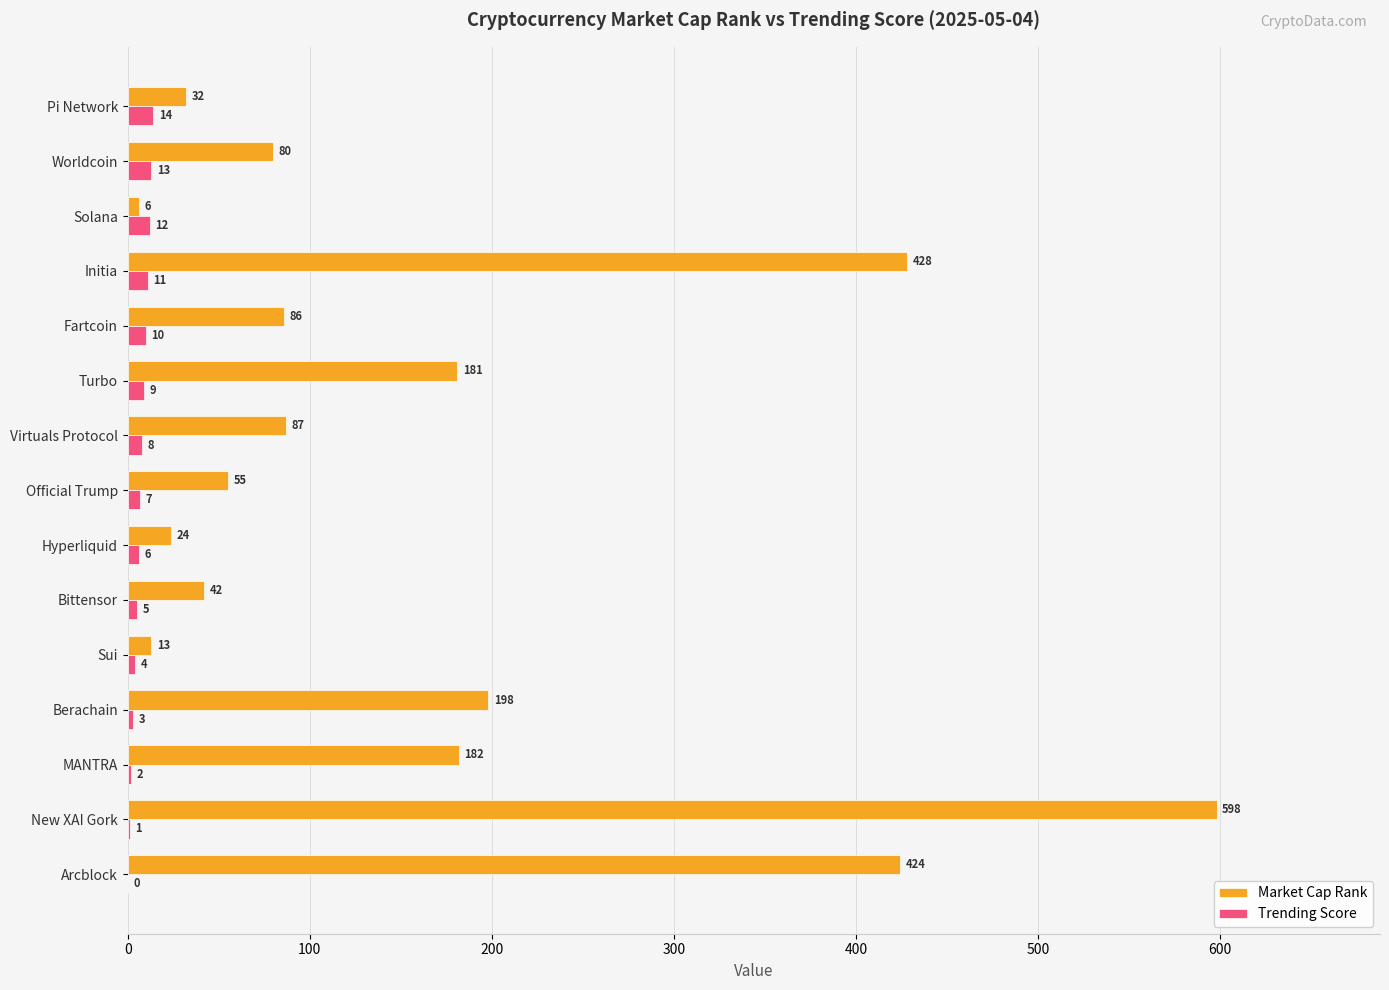

At which category is the sum across all series the highest?

New XAI Gork